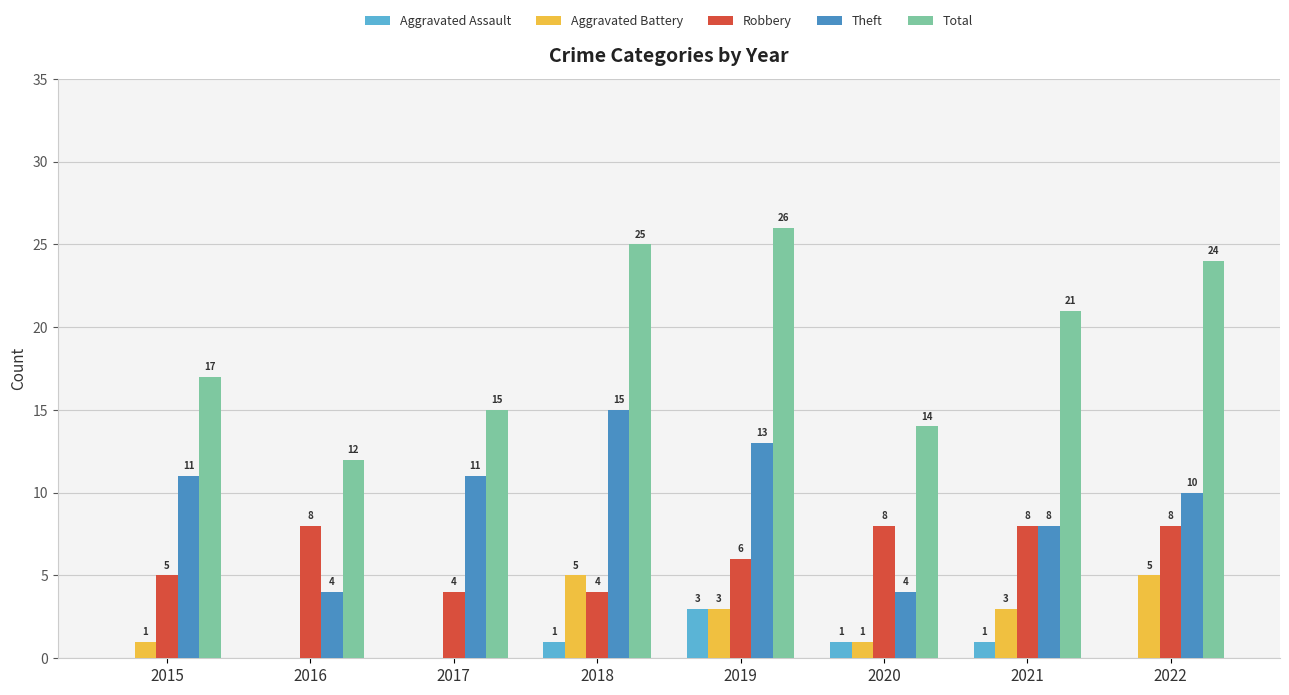

What is the maximum value shown in the chart?

26